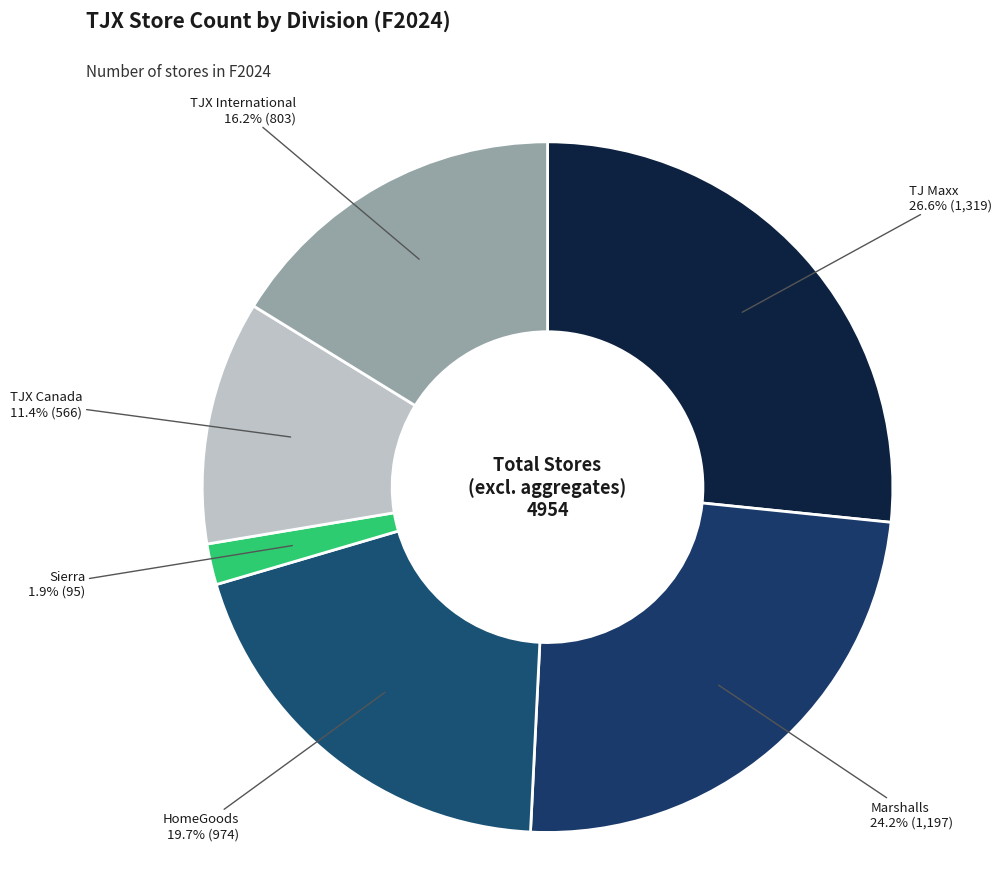

To the nearest percent, what is the difference between the TJX International and Sierra slice percentages?

14%